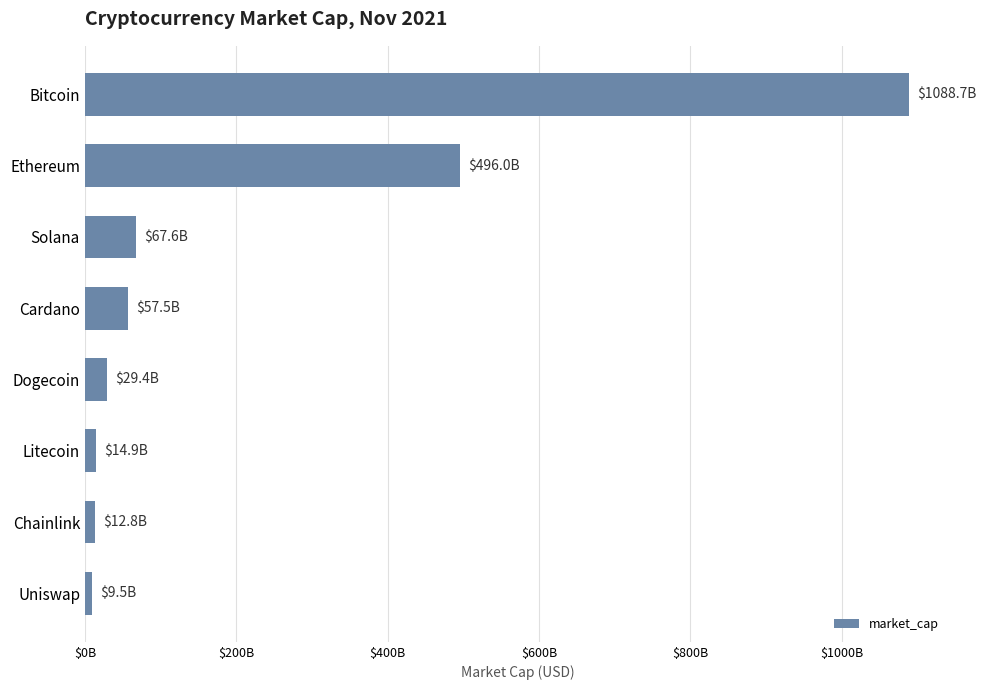

What is the difference between the maximum and minimum values?

1079185509871